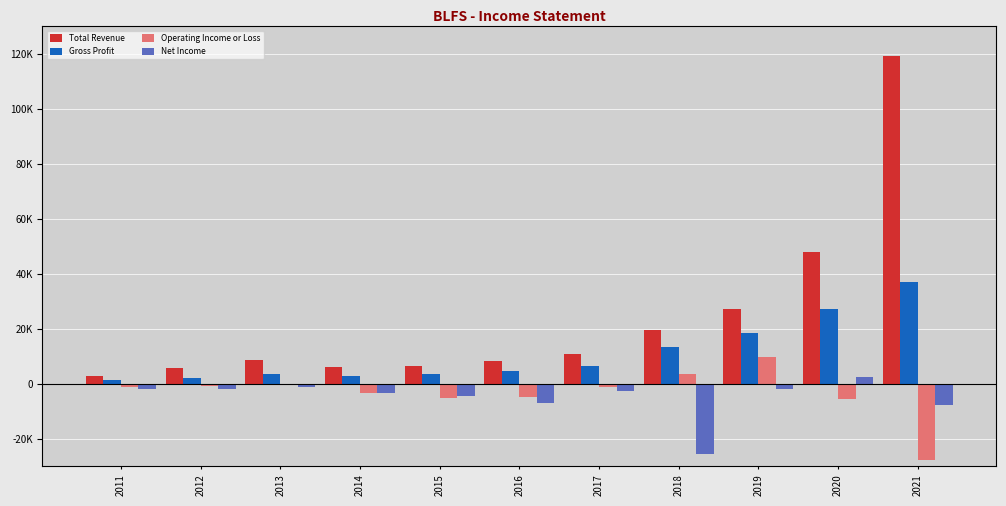

Which series has the largest total across all categories?

Total Revenue